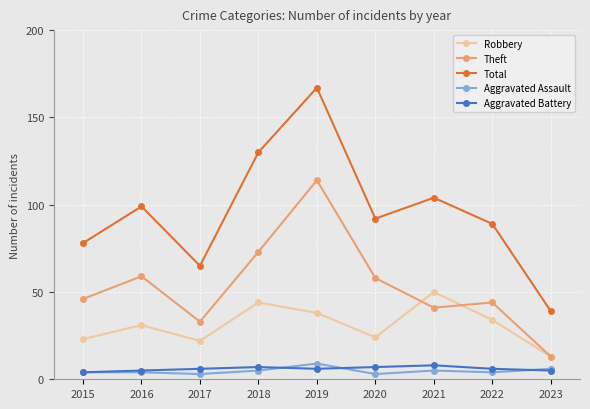

Between 2020 and 2023, which series saw the biggest shift?

Total